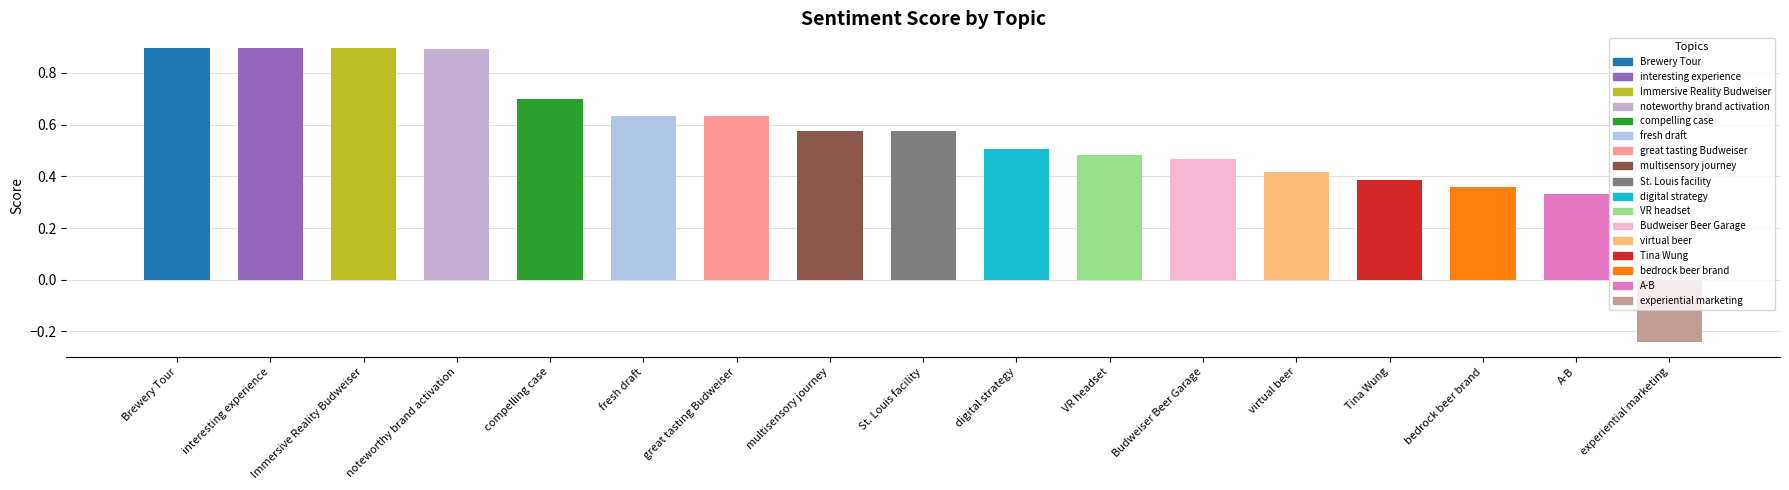

How many data points are above 0?

16